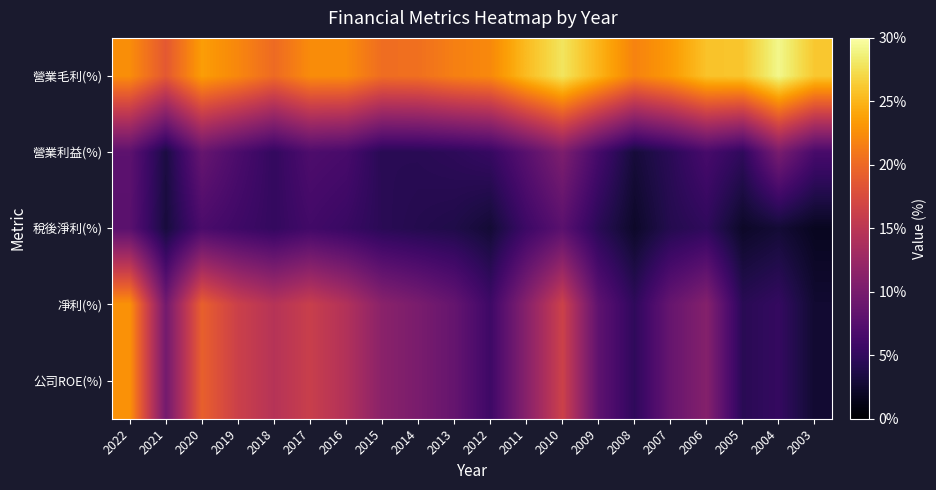

Which series has the largest range (max minus min)?

凈利(%)